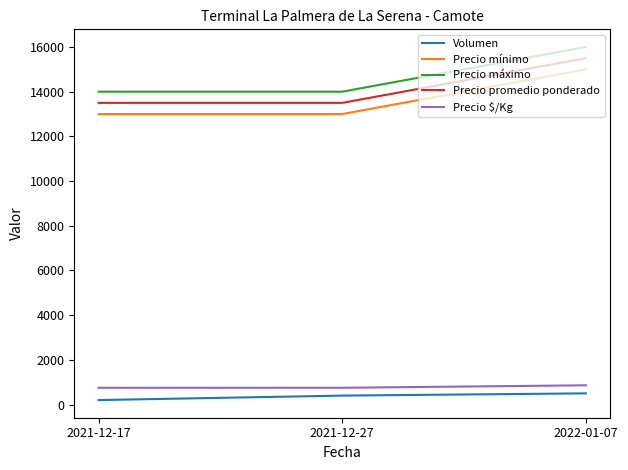

Is this an area chart (filled region under the line)?

No